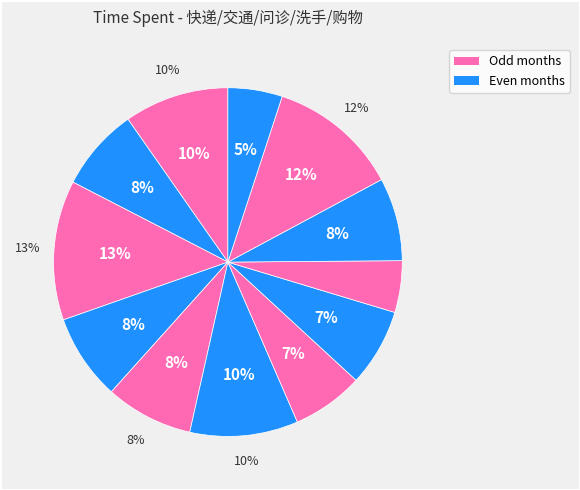

Count the number of slices in the pie.

12